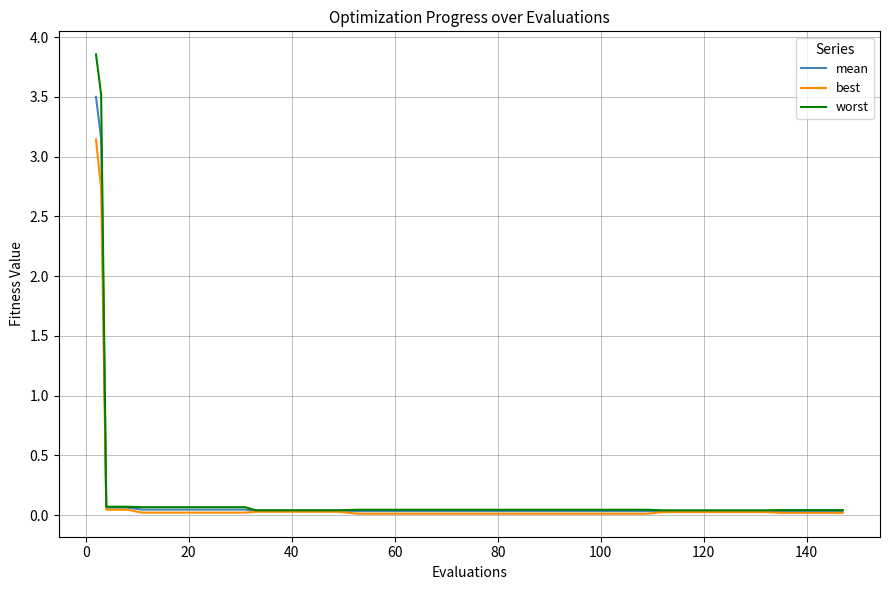

Does the chart display data point markers on the line(s)?

No